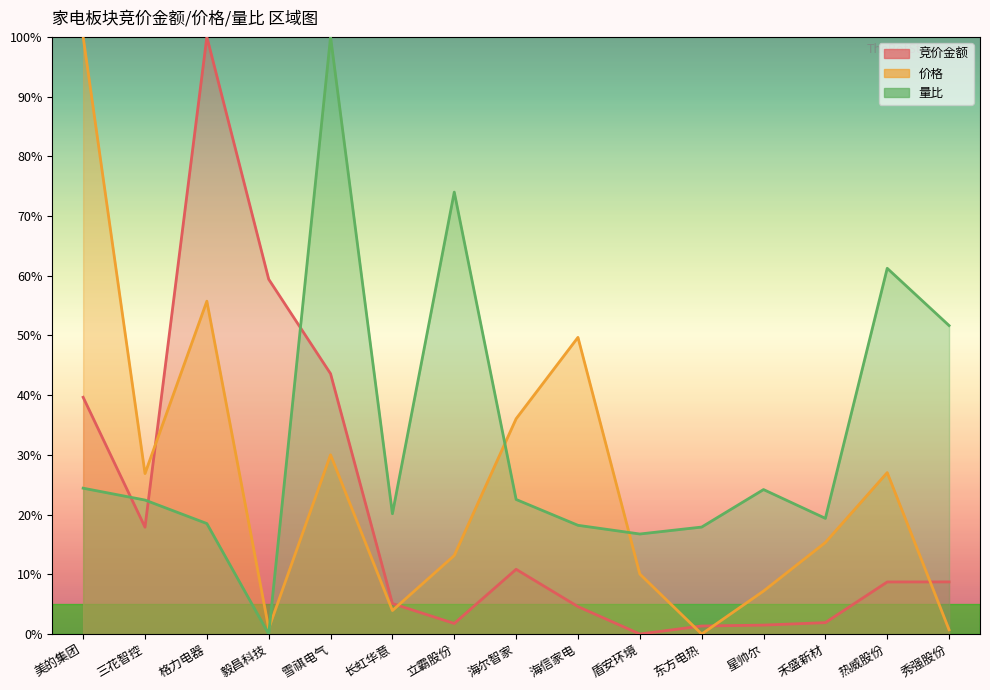

How many lines are shown in the chart?

3